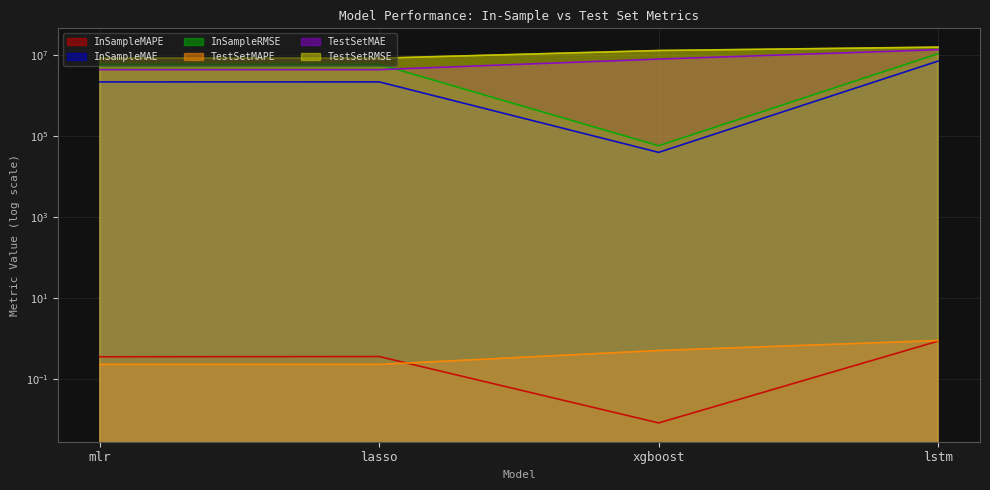

How many lines are shown in the chart?

6